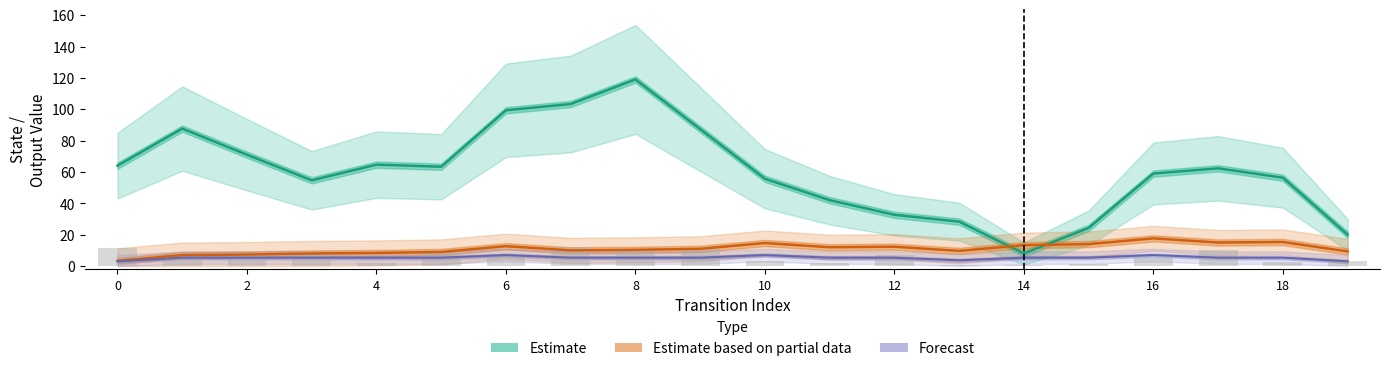

Reading left to right, what are all the values shown in this chart?

Estimate: 64.0	87.7	71.0	54.7	64.7	63.3	99.3	103.3	119.0	87.3	55.7	42.0	32.7	28.3	8.0	24.3	59.0	62.3	56.3	20.0
Estimate based on partial data: 3.3	7.0	7.3	8.0	8.3	9.0	12.7	10.0	10.3	11.0	14.7	12.0	12.3	9.7	13.3	14.0	17.7	15.0	15.3	9.3
Forecast: 3.0	5.3	5.3	5.3	5.3	5.3	7.0	5.3	5.3	5.3	7.0	5.3	5.3	3.7	5.3	5.3	7.0	5.3	5.3	3.0